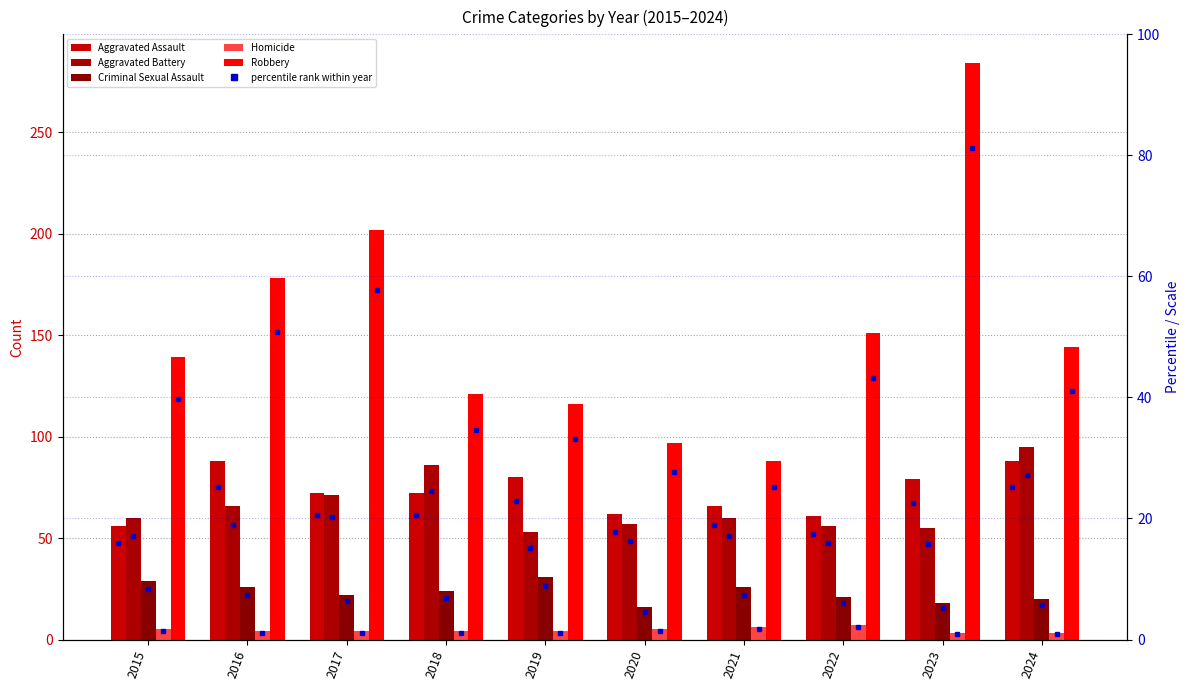

What is the spread (max minus min) of values at 2019?

112